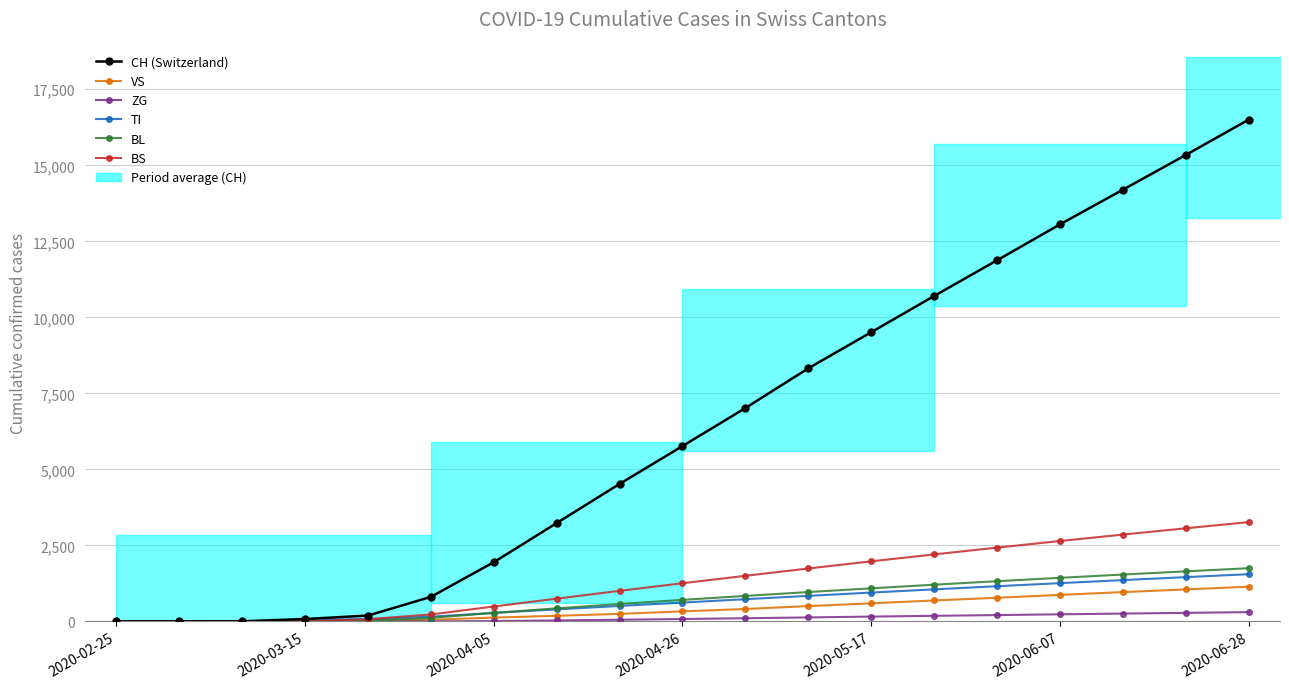

Reading left to right, extract all data points from this chart.

CH (Switzerland): 0	0	3	79	192	806	1946	3233	4521	5765	7016	8322	9509	10701	11874	13055	14195	15337	16500
VS: 0	0	0	6	19	54	126	185	248	330	408	504	594	689	777	872	964	1052	1141
ZG: 0	0	0	0	0	0	11	32	55	79	104	131	158	184	208	233	257	281	305
TI: 0	0	0	61	70	155	280	395	508	619	730	840	948	1054	1157	1258	1358	1456	1553
BL: 0	0	2	5	21	115	280	430	573	708	838	965	1088	1207	1322	1433	1541	1646	1748
BS: 0	0	4	0	73	228	490	748	1005	1255	1499	1740	1975	2203	2426	2643	2855	3062	3265